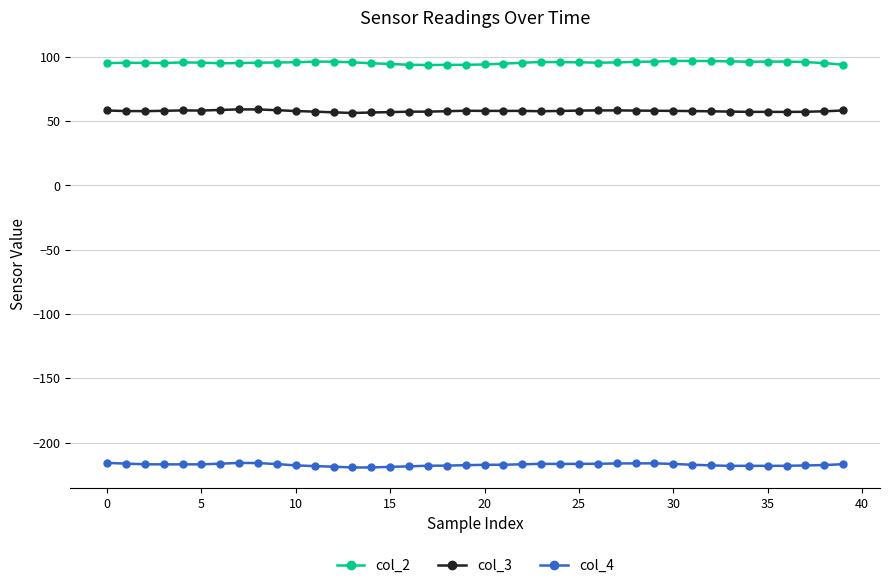

True or false: col_2 and col_4 intersect in this chart.

False